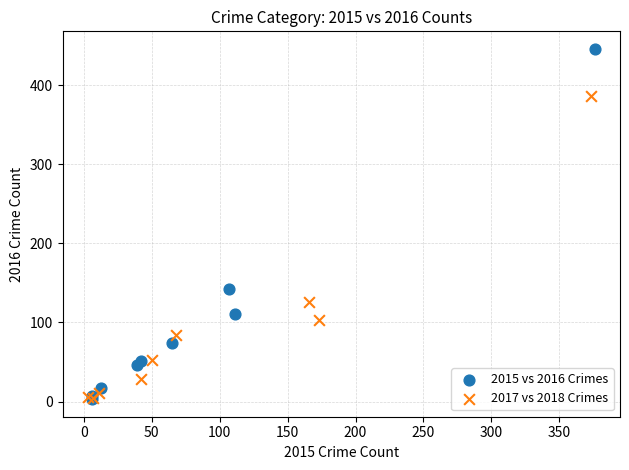

What are all the series names shown in the legend?

2015 vs 2016 Crimes, 2017 vs 2018 Crimes